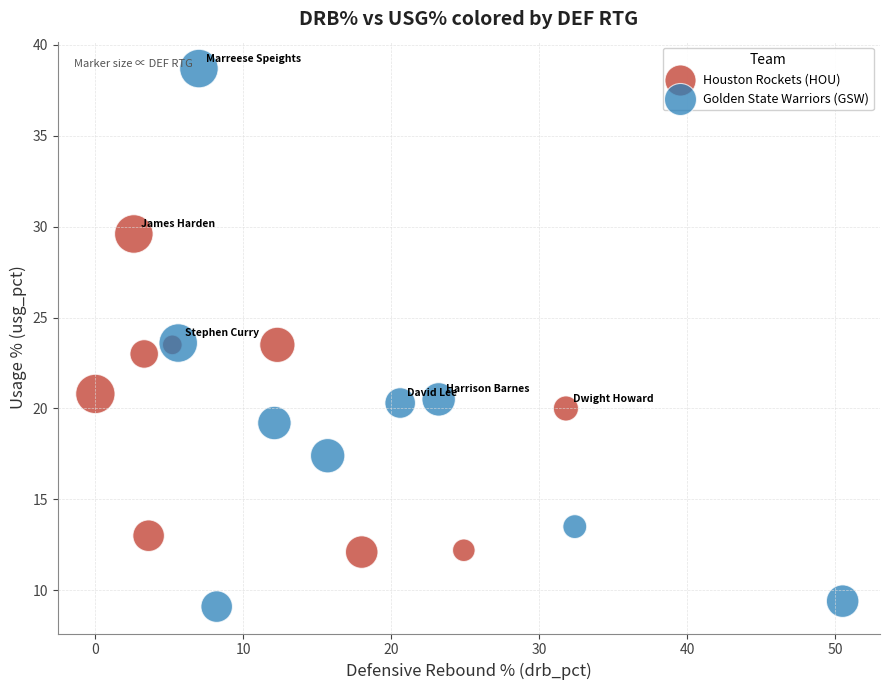

Which series has the widest spread of Y values?

Golden State Warriors (GSW)